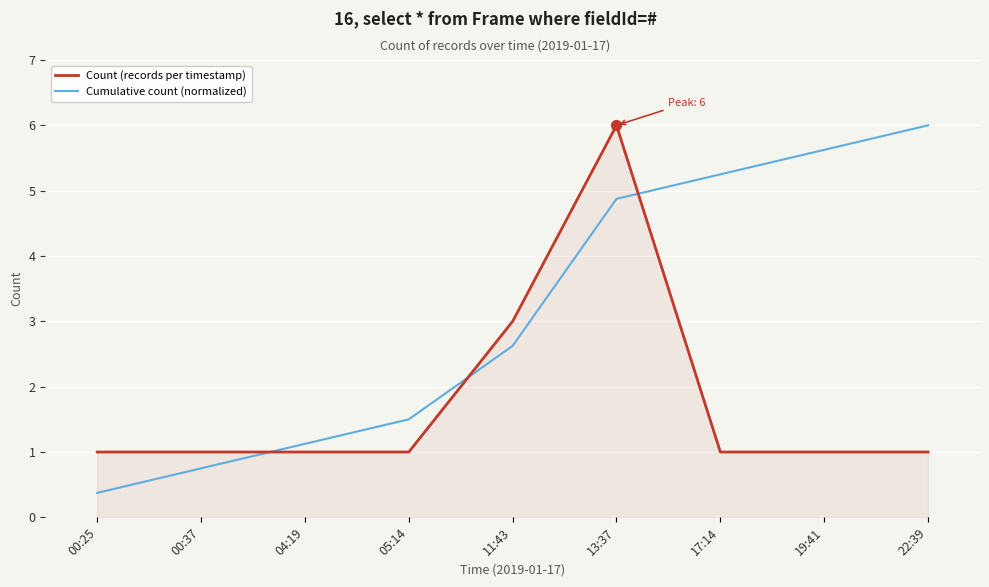

What is the total value across all series at 00:37?

1.8